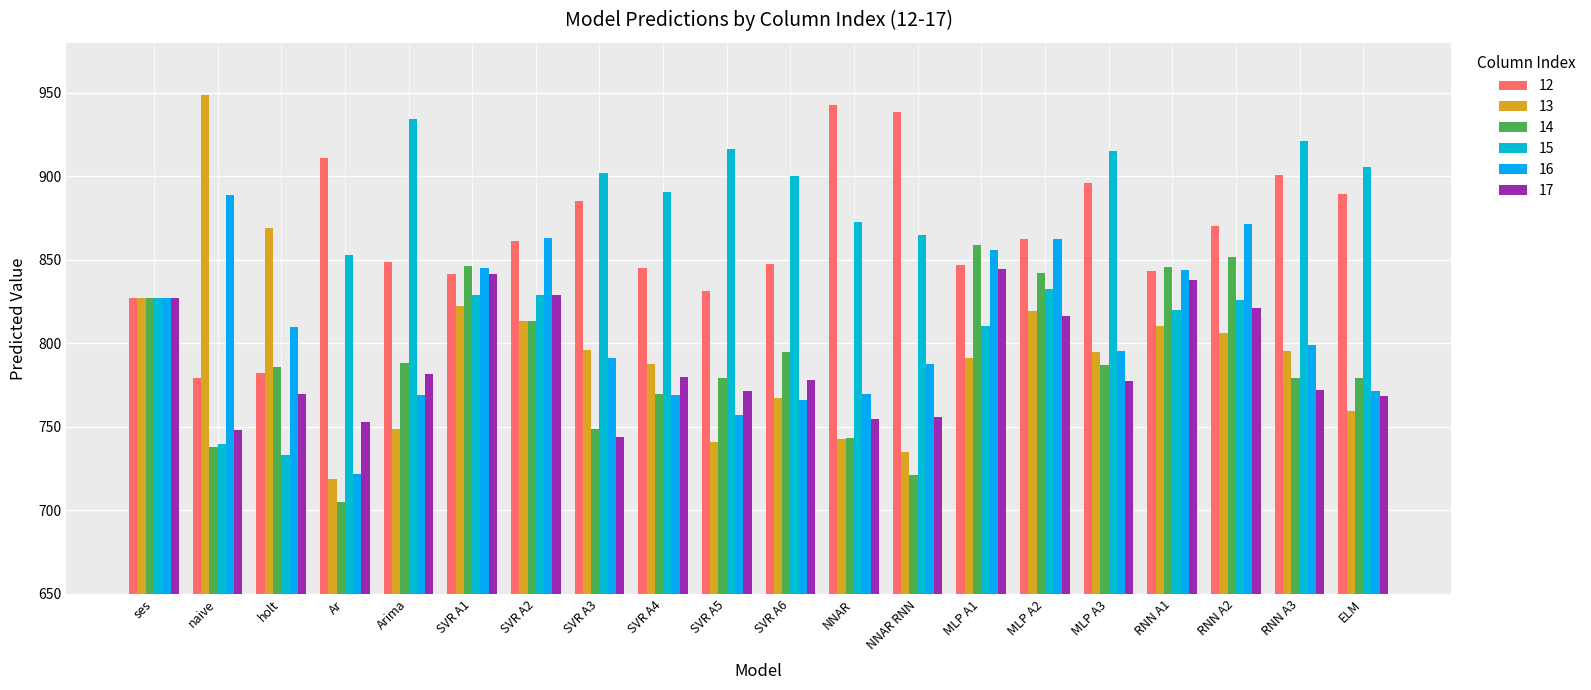

Which series has the largest range (max minus min)?

13